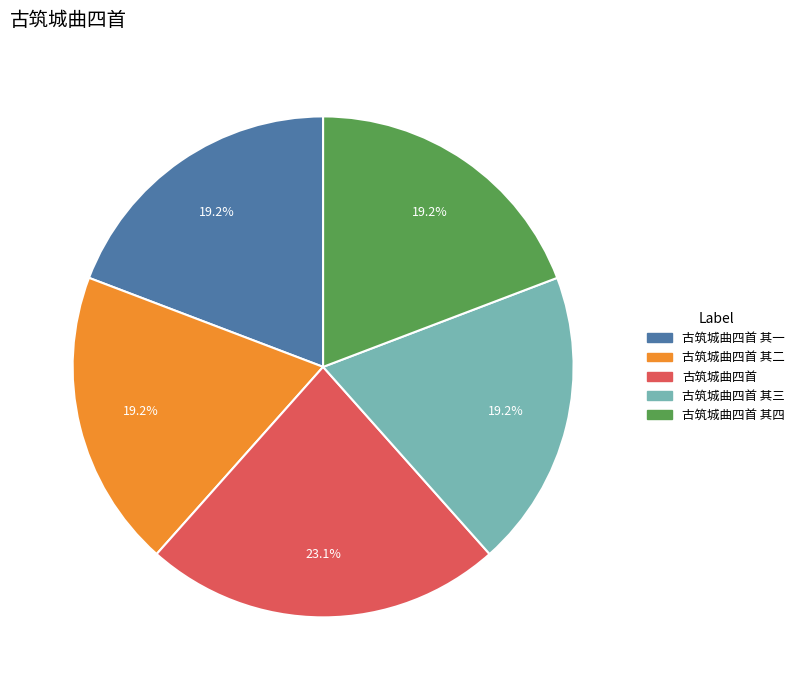

Does any single category account for the majority?

No